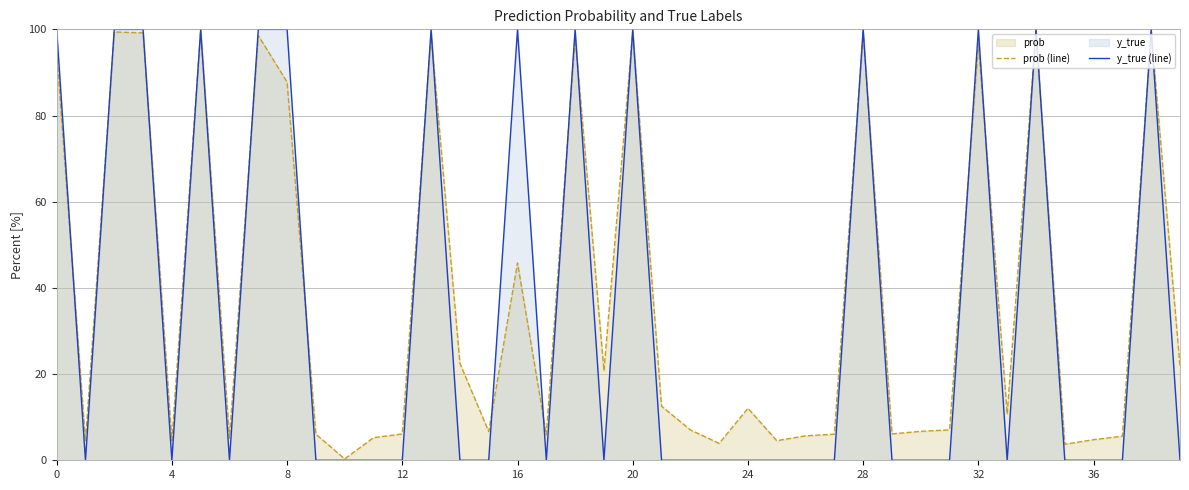

Which series has the largest range (max minus min)?

y_true (line)